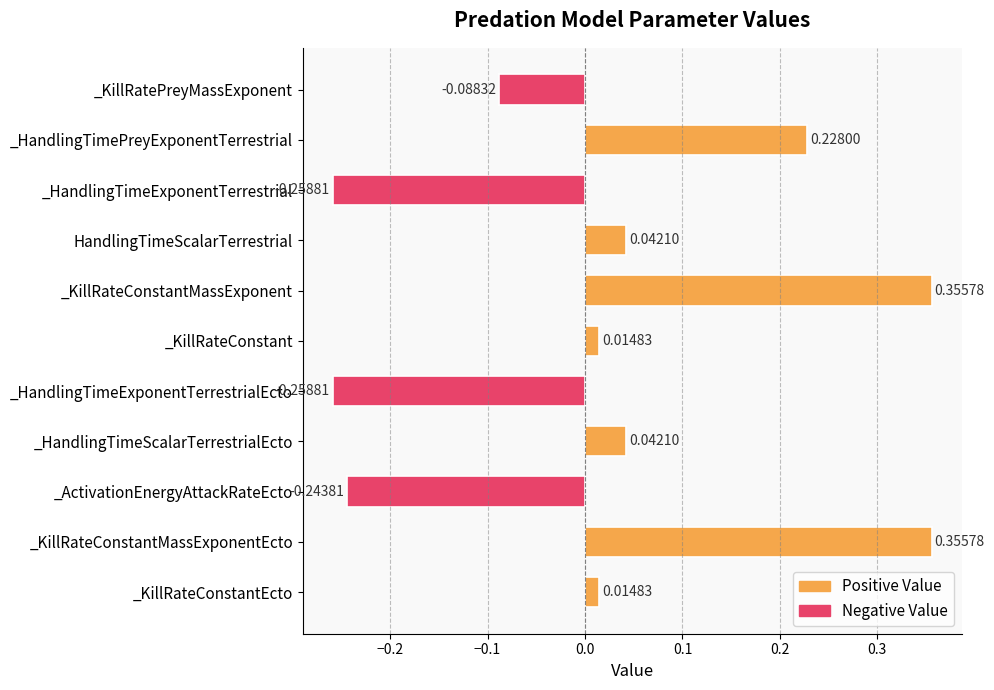

What is the difference between the maximum and minimum values?

0.6